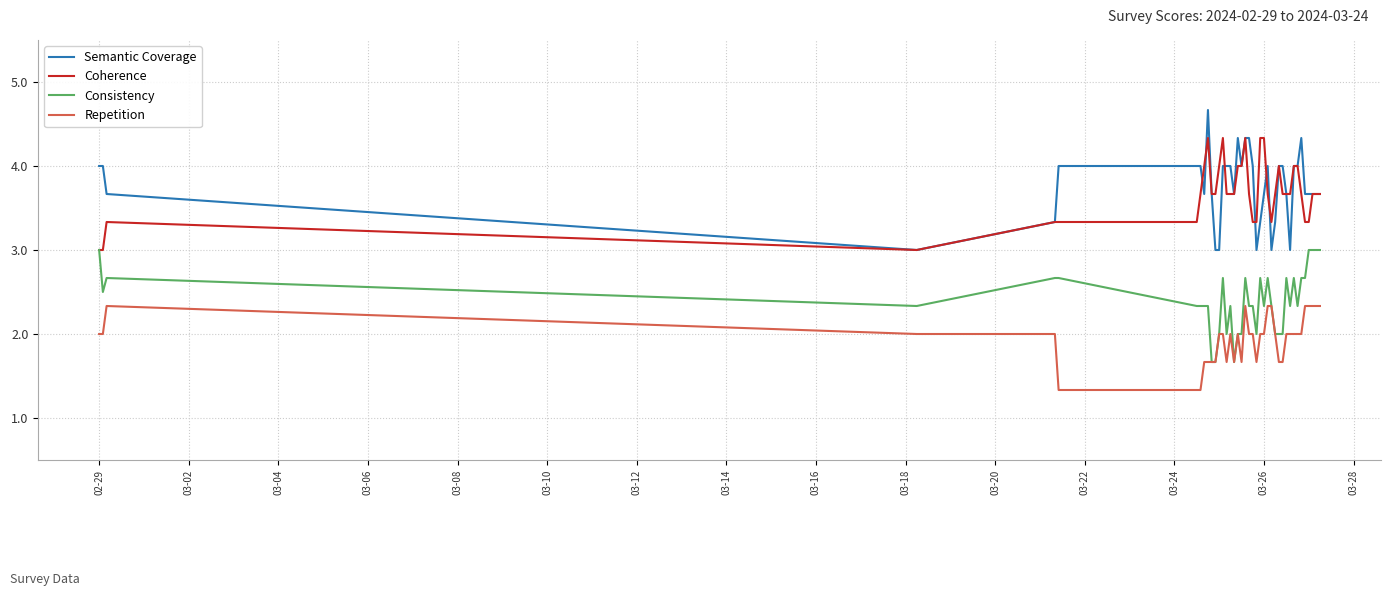

At how many categories does at least one series exceed 1?

40